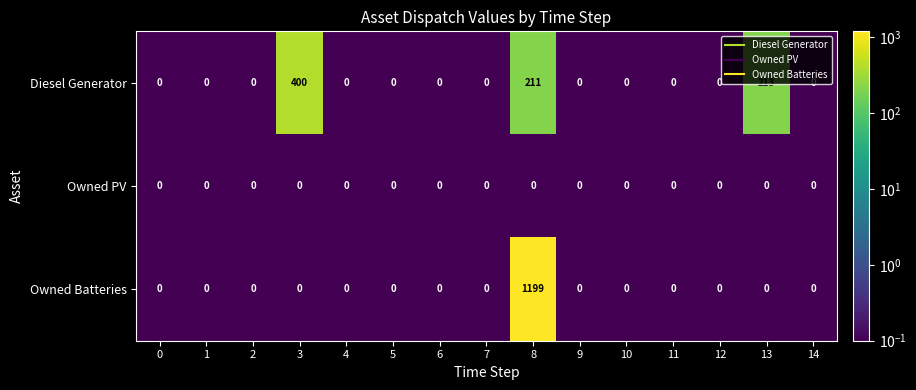

What is the difference between the maximum and minimum values in the Diesel Generator series?

400